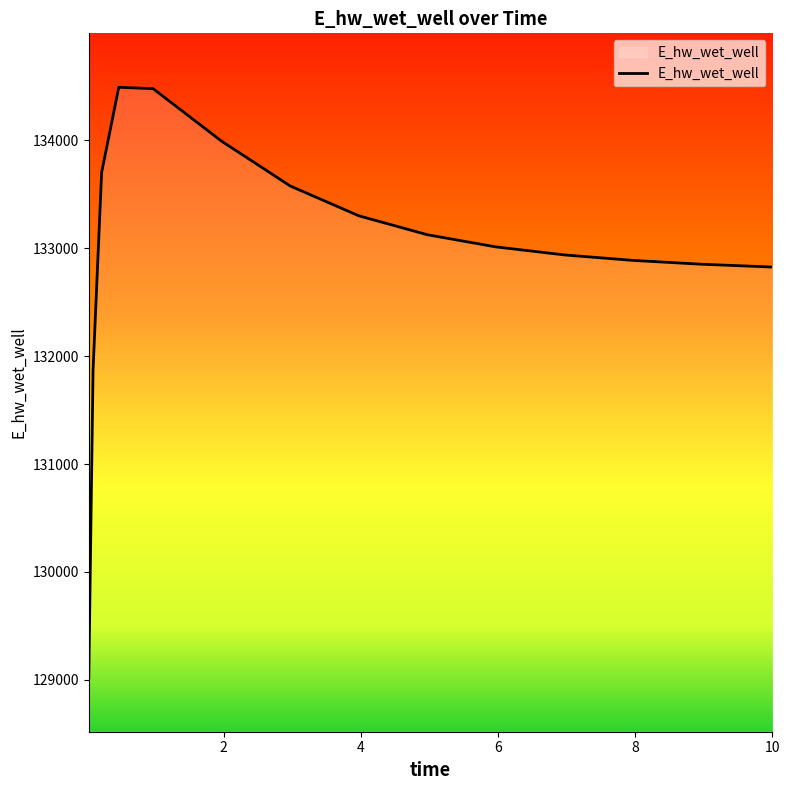

What is the difference between the maximum and minimum values?

5471.5